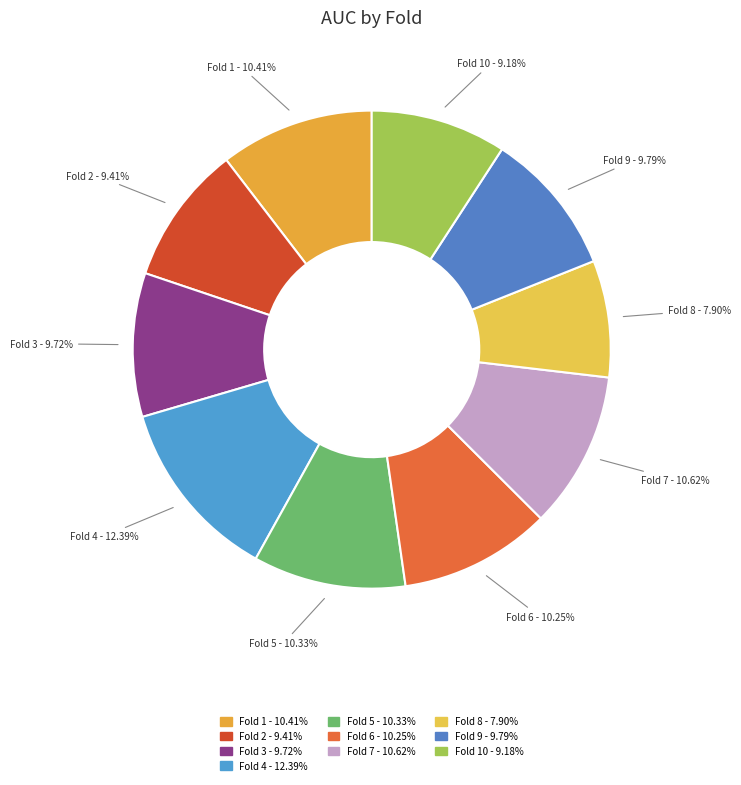

To the nearest percent, what portion does Fold 8 represent?

8%